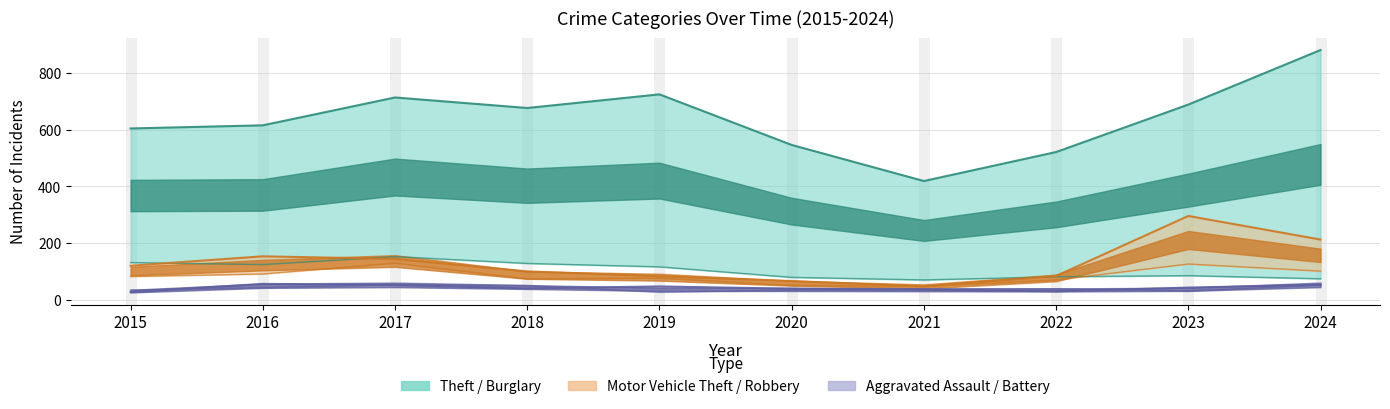

What is the average value of the Aggravated Assault series?

43